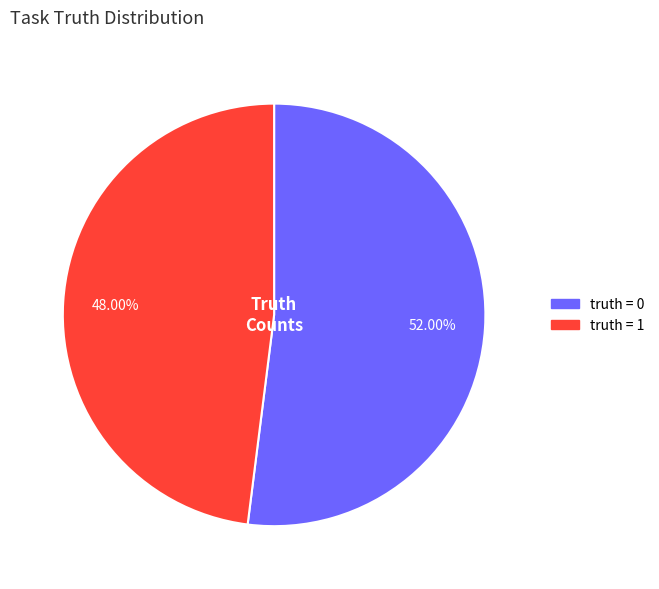

Which slice is the smallest?

truth = 1